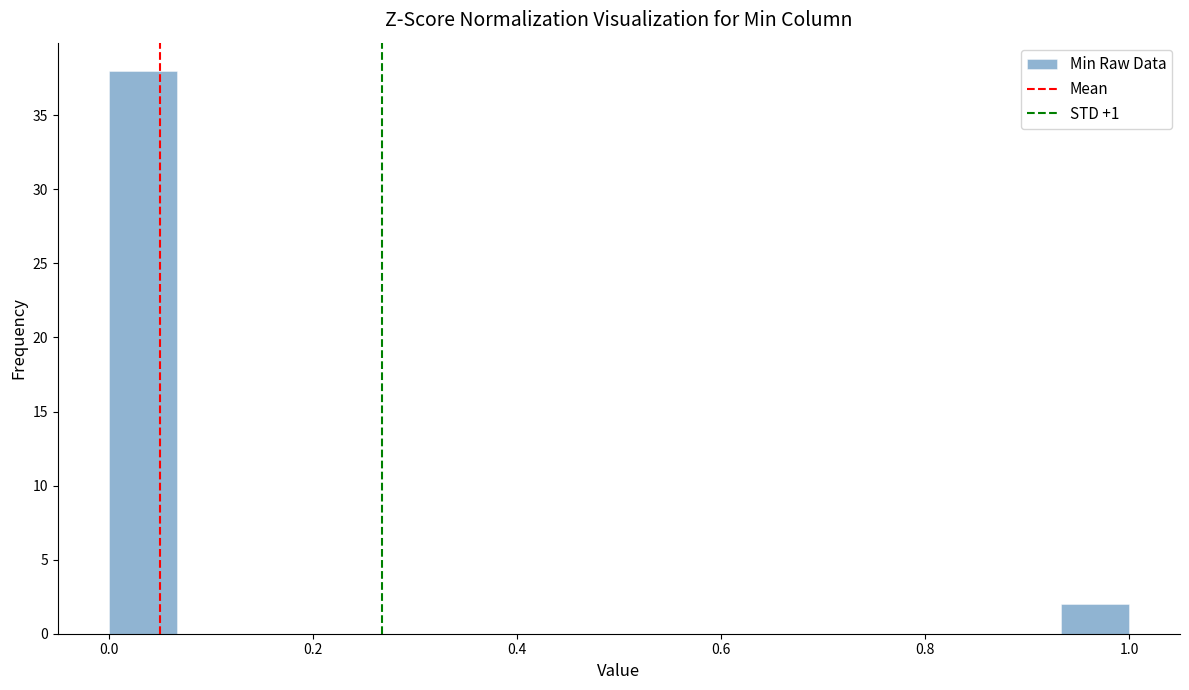

Read against the x-axis, roughly where is the centre of the tallest bar?

0.04